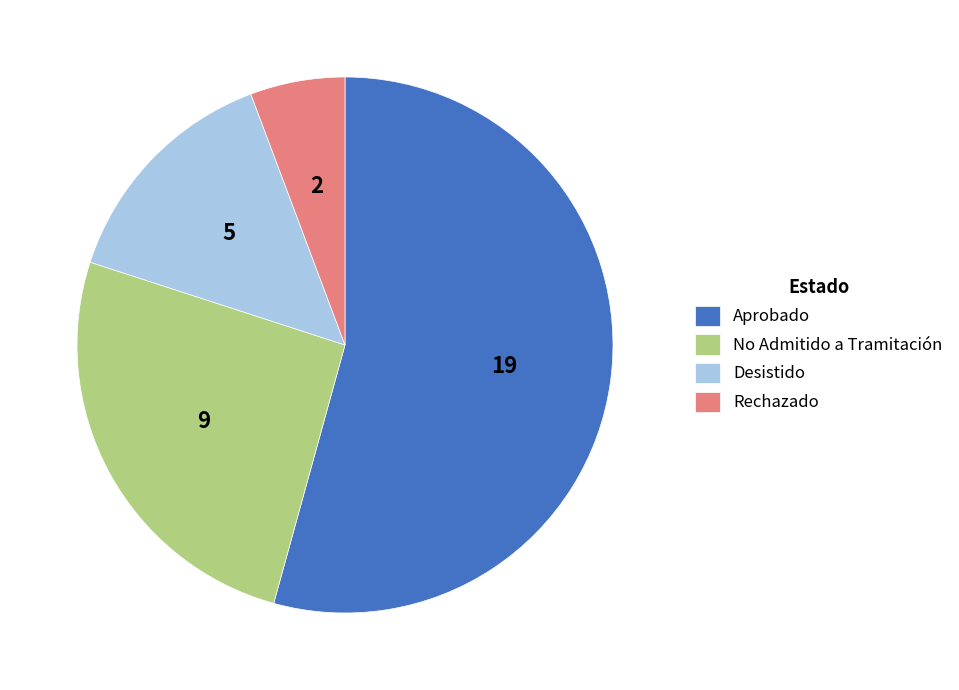

The Aprobado slice represents 54% of the pie. True or false?

True